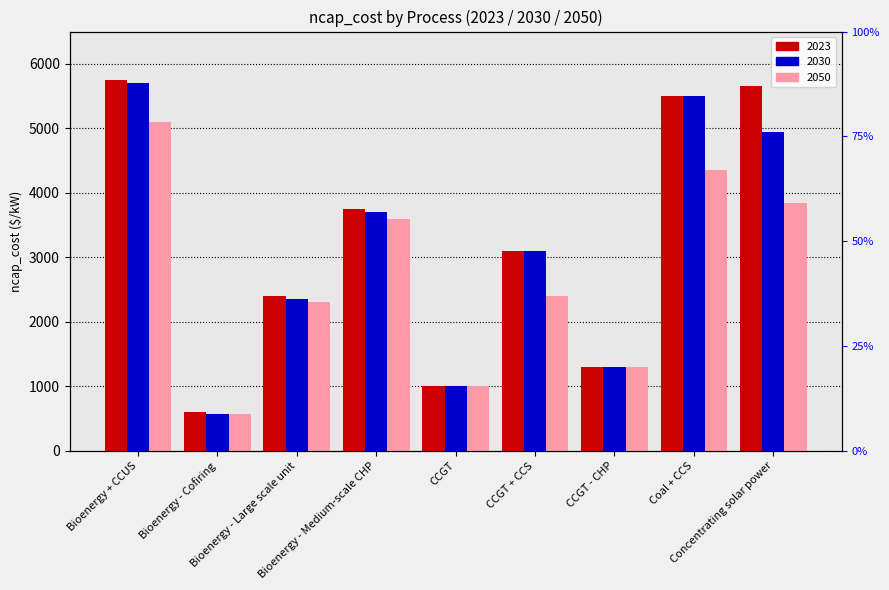

Reading left to right, list all the values displayed in this chart.

ncap_cost_2023: Bioenergy + CCUS=5750	Bioenergy - Cofiring=600	Bioenergy - Large scale unit=2400	Bioenergy - Medium-scale CHP=3750	CCGT=1000	CCGT + CCS=3100	CCGT - CHP=1300	Coal + CCS=5500	Concentrating solar power=5650
ncap_cost_2030: Bioenergy + CCUS=5700	Bioenergy - Cofiring=575	Bioenergy - Large scale unit=2350	Bioenergy - Medium-scale CHP=3700	CCGT=1000	CCGT + CCS=3100	CCGT - CHP=1300	Coal + CCS=5500	Concentrating solar power=4950
ncap_cost_2050: Bioenergy + CCUS=5100	Bioenergy - Cofiring=575	Bioenergy - Large scale unit=2300	Bioenergy - Medium-scale CHP=3600	CCGT=1000	CCGT + CCS=2400	CCGT - CHP=1300	Coal + CCS=4350	Concentrating solar power=3850